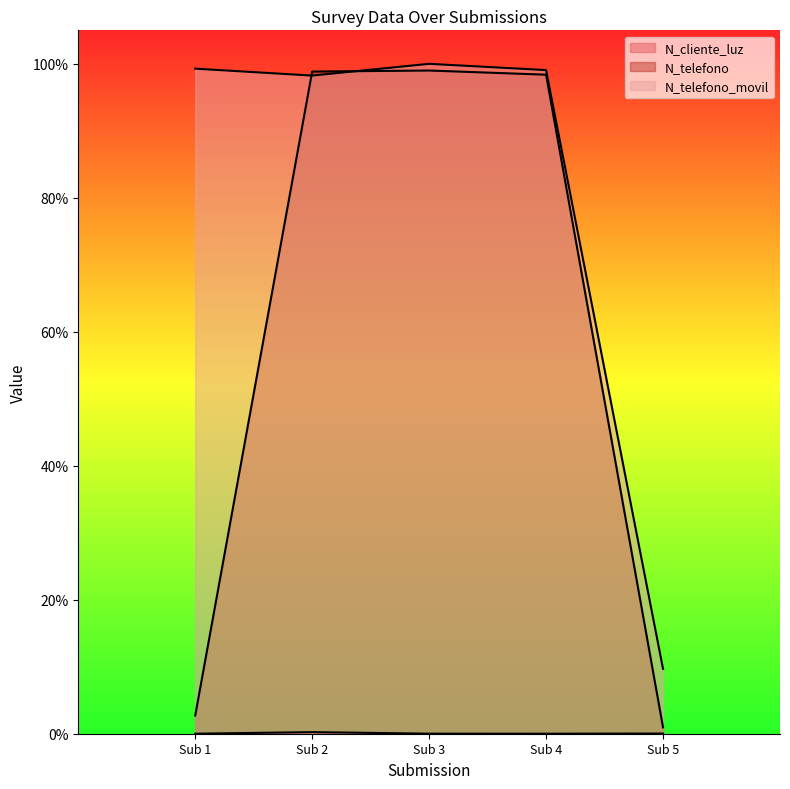

Which series has the largest total across all categories?

N_telefono_movil